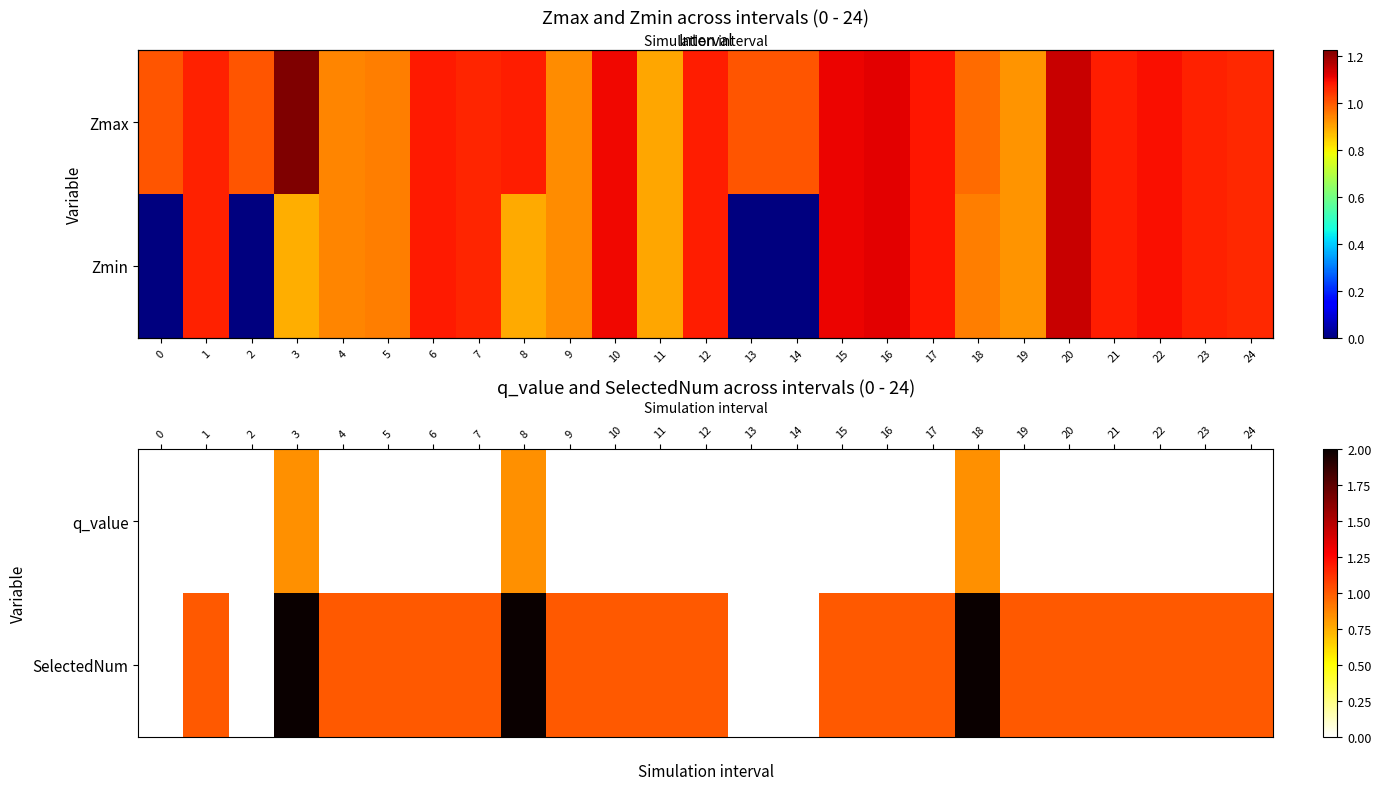

At which label is SelectedNum closest to 1?

1